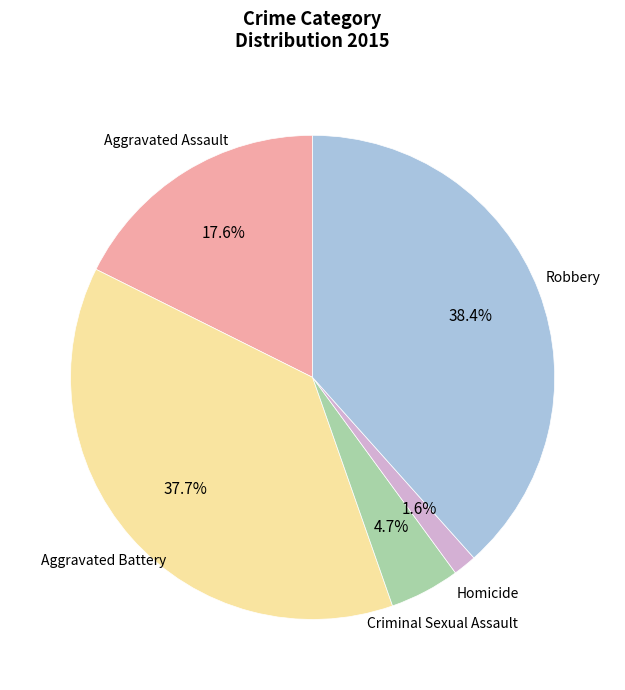

To the nearest percent, what percentage of the pie is Criminal Sexual Assault?

5%